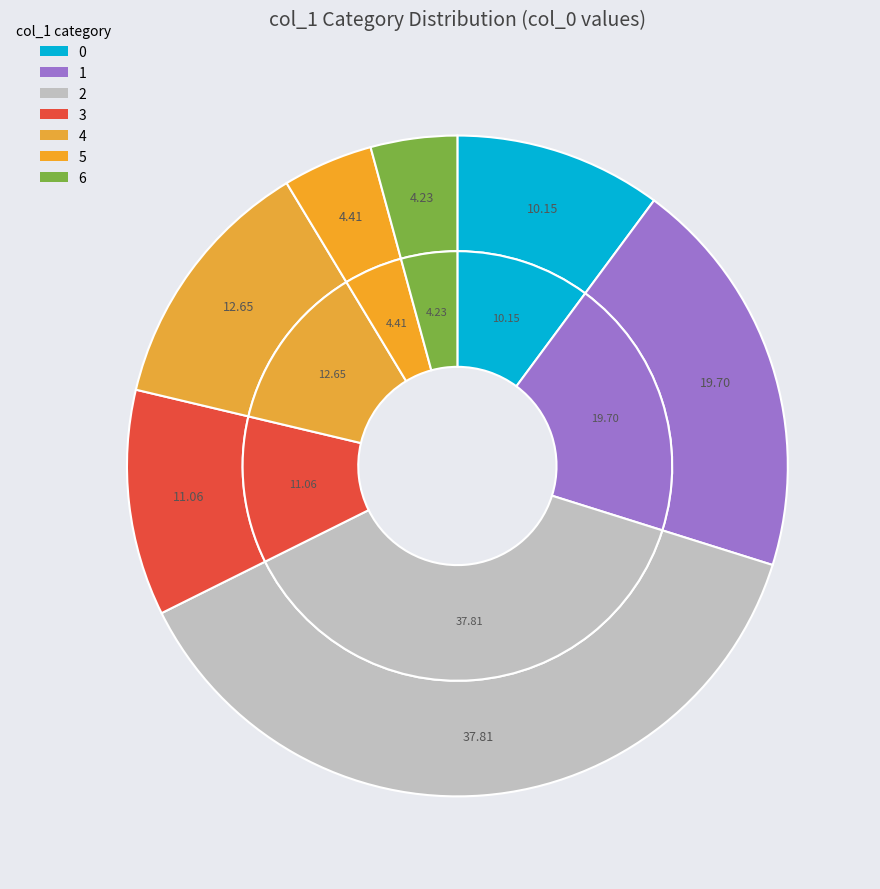

Does 0 account for over 50% of the chart?

No